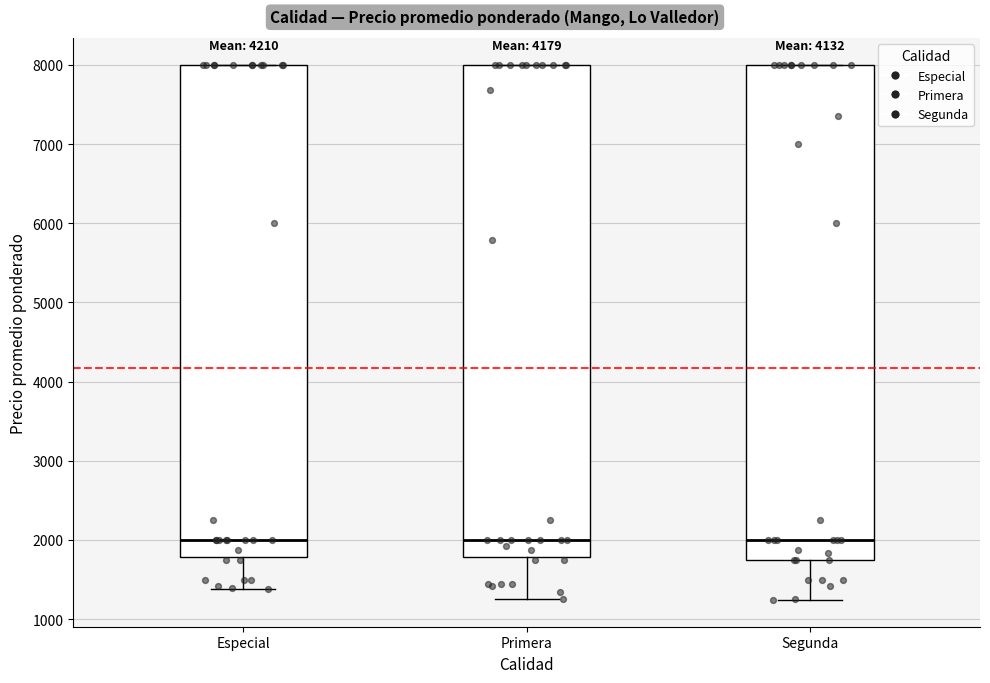

Where is the lower edge of the box for Primera on the y-axis? The values are not printed on the chart, so give them approximately, as read against the axis.

1800